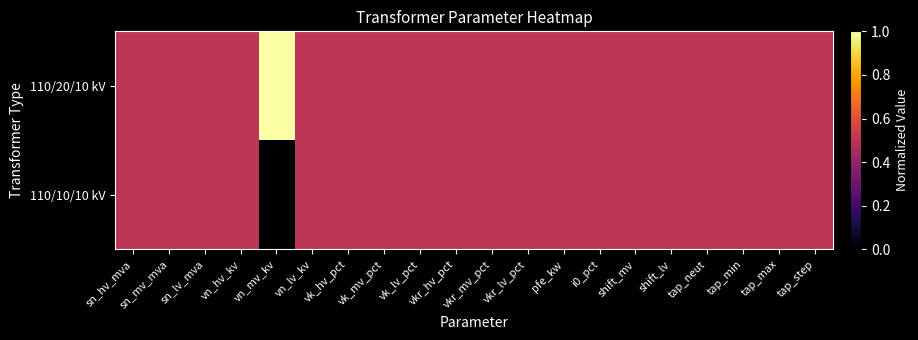

Which label corresponds to the smallest value in the chart?

vn_mv_kv